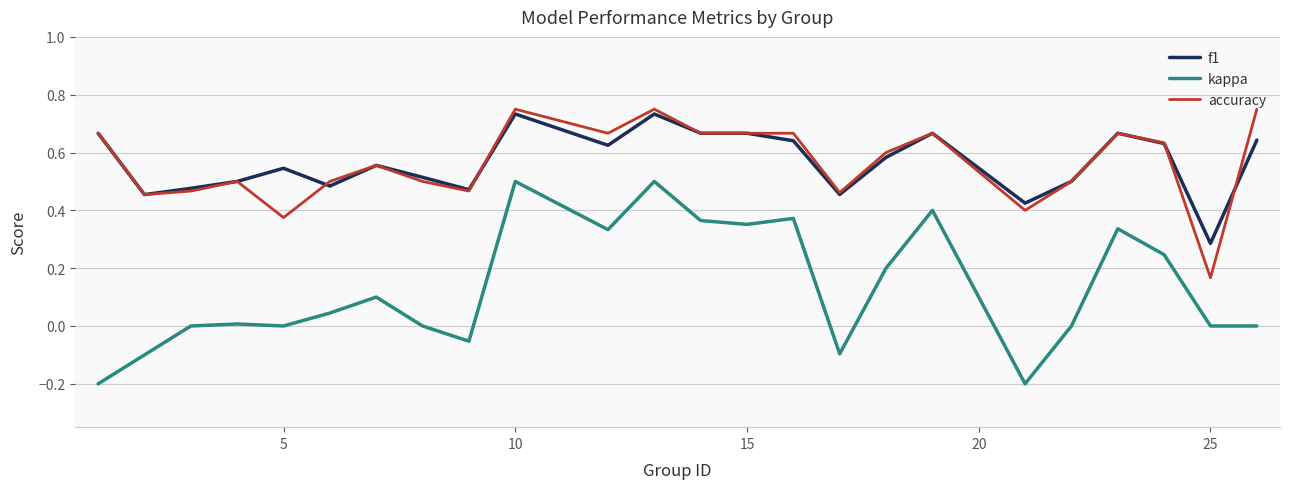

True or false: accuracy and kappa cross at least once.

False